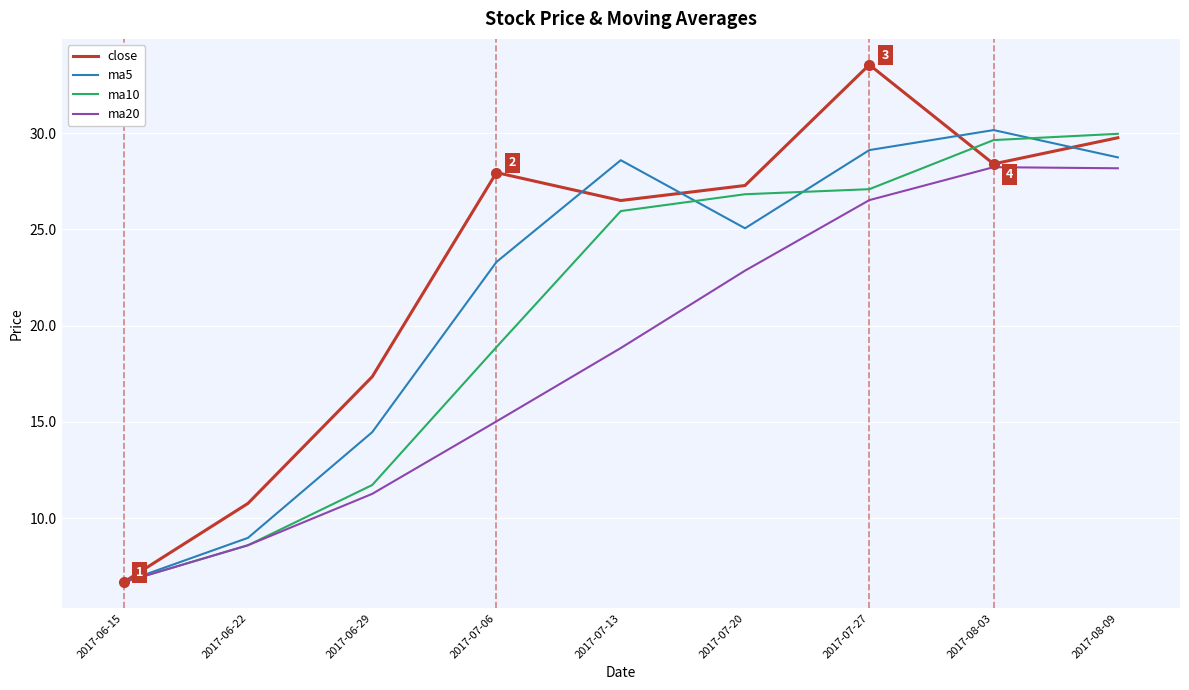

At 2017-07-06, list the series in order from smallest to largest.

ma20, ma10, ma5, close